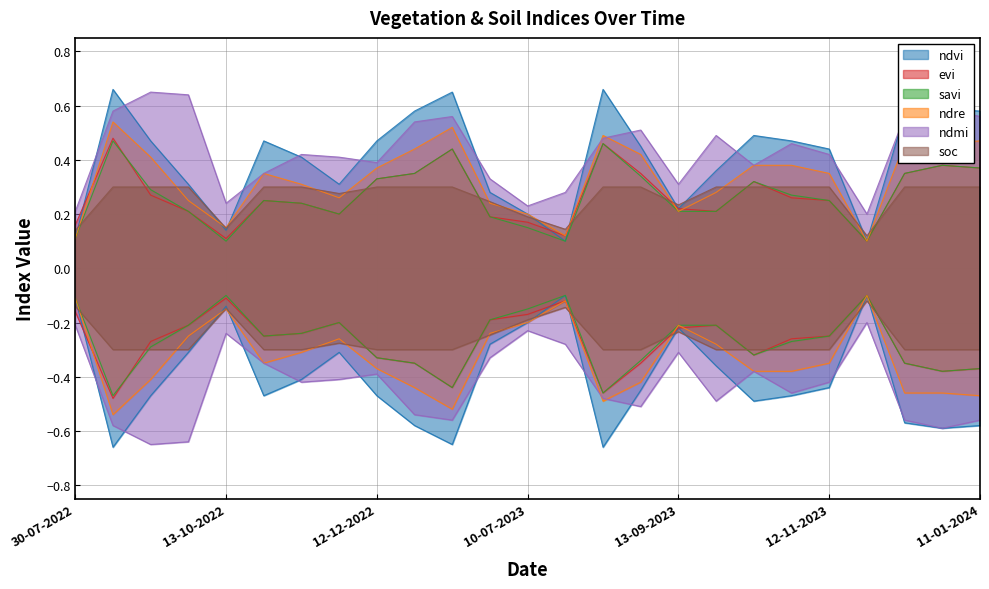

At which category is the sum across all series the highest?

24-08-2022